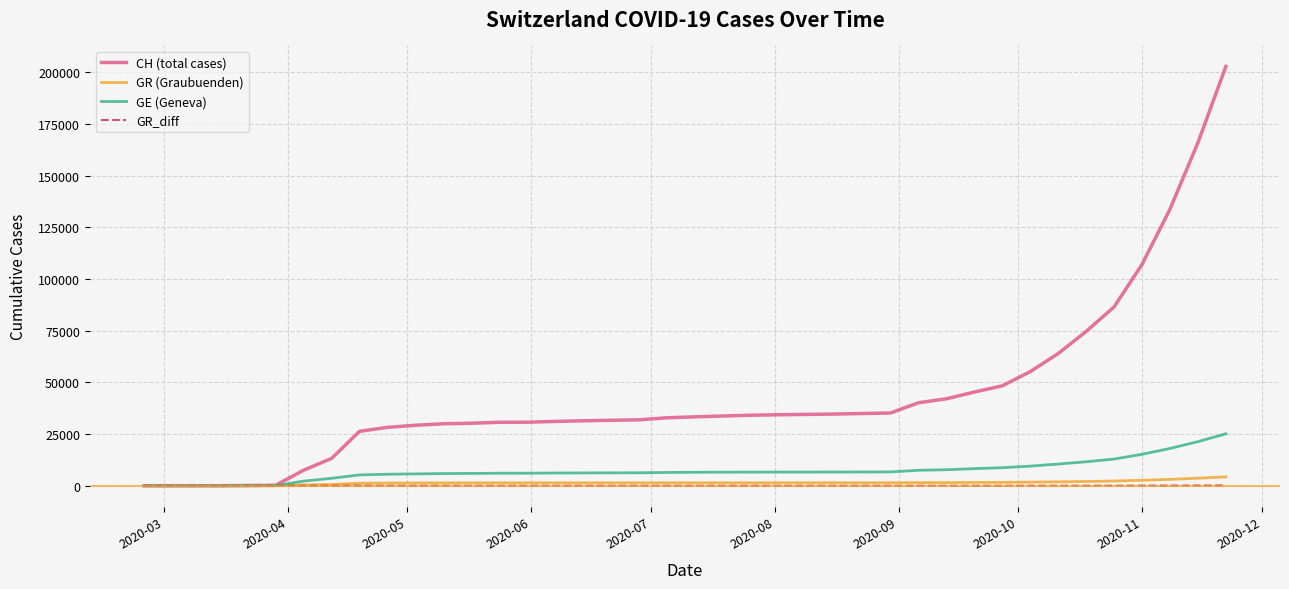

Which series has the widest spread of values?

CH (total cases)